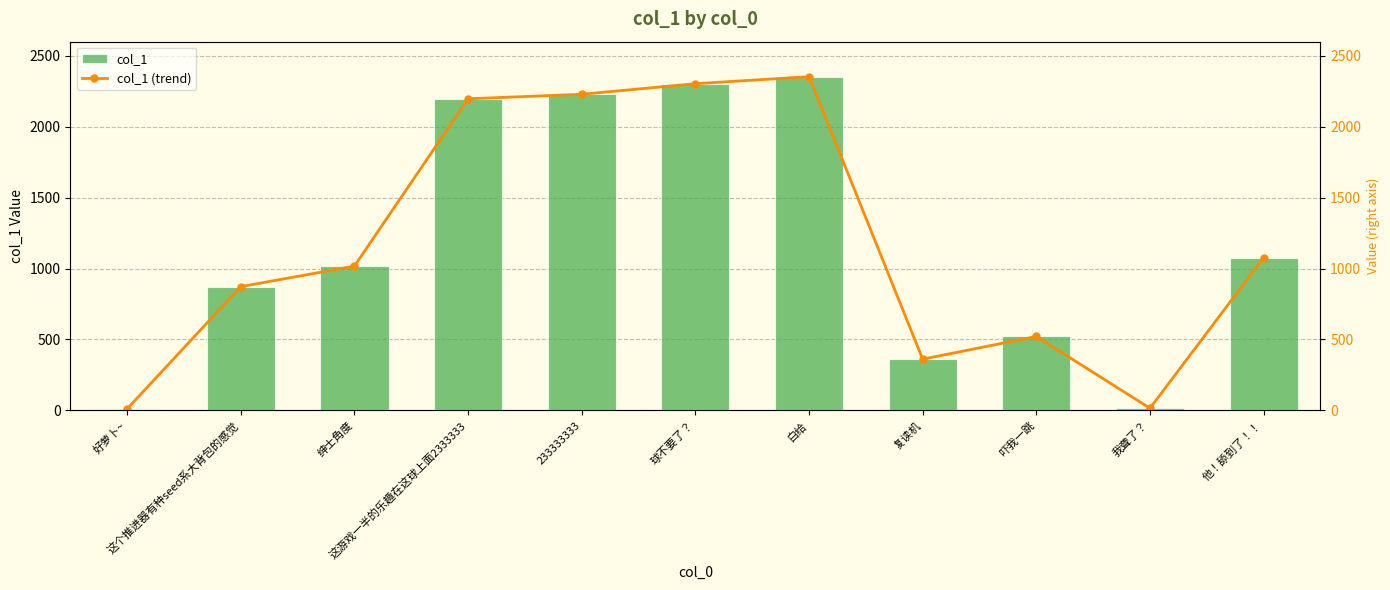

What is the difference between the col_1 (trend) values at 绅士角度 and 他！舔到了！！?

60.5